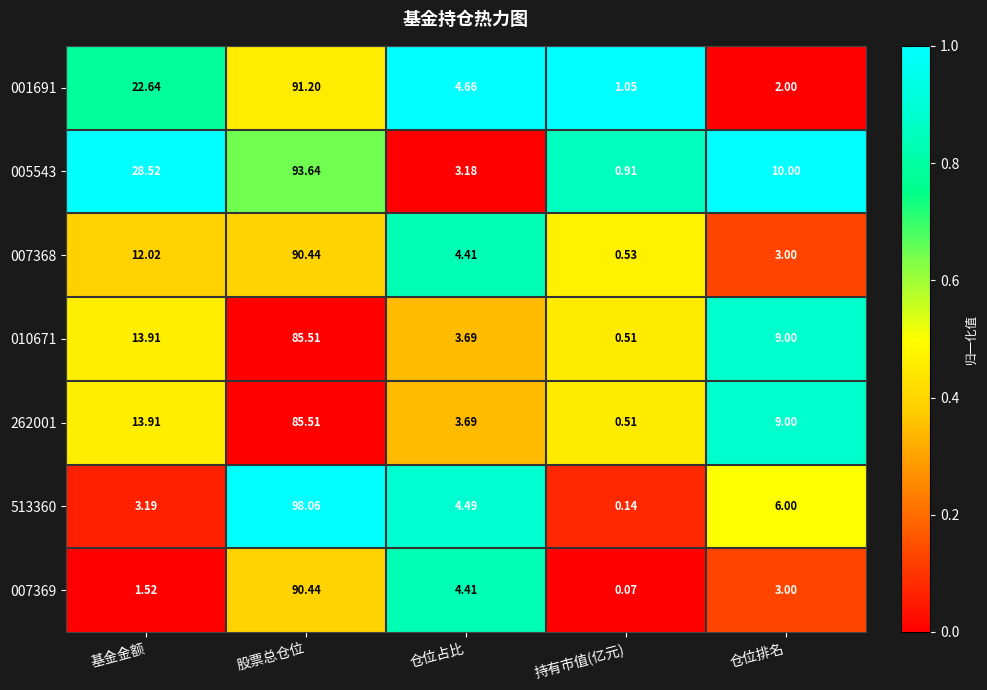

Which series has the largest total across all categories?

005543